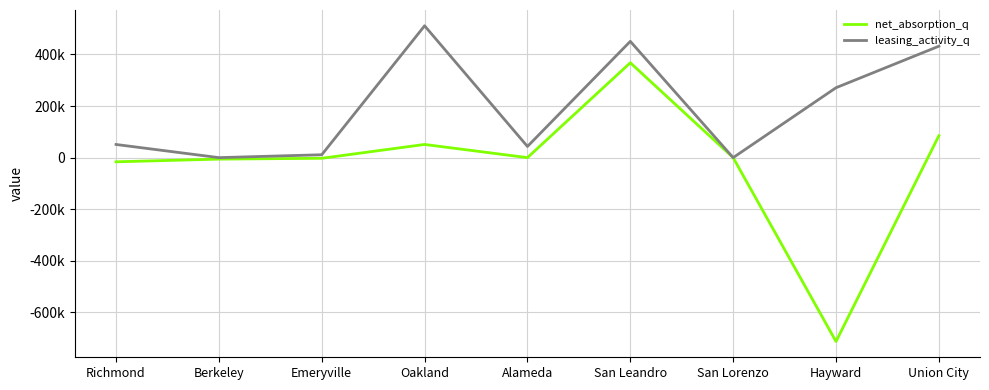

List the labels in order of net_absorption_q value, smallest first.

Hayward, Richmond, Berkeley, Emeryville, Alameda, San Lorenzo, Oakland, Union City, San Leandro